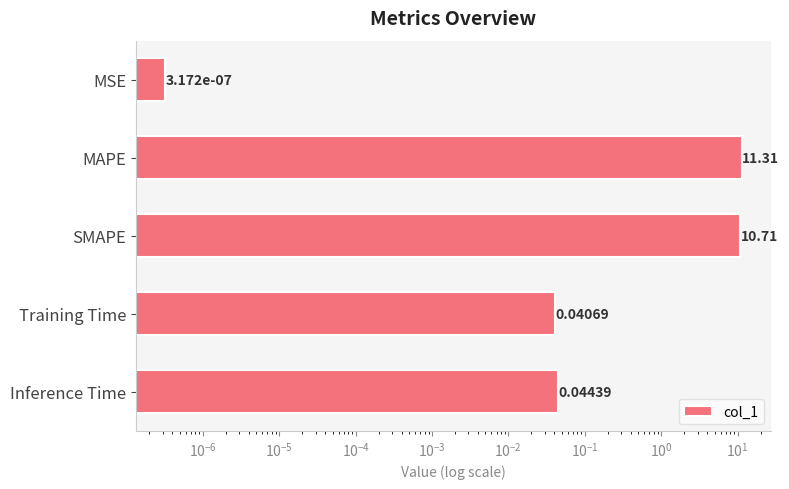

Between SMAPE and MSE, which is larger?

SMAPE